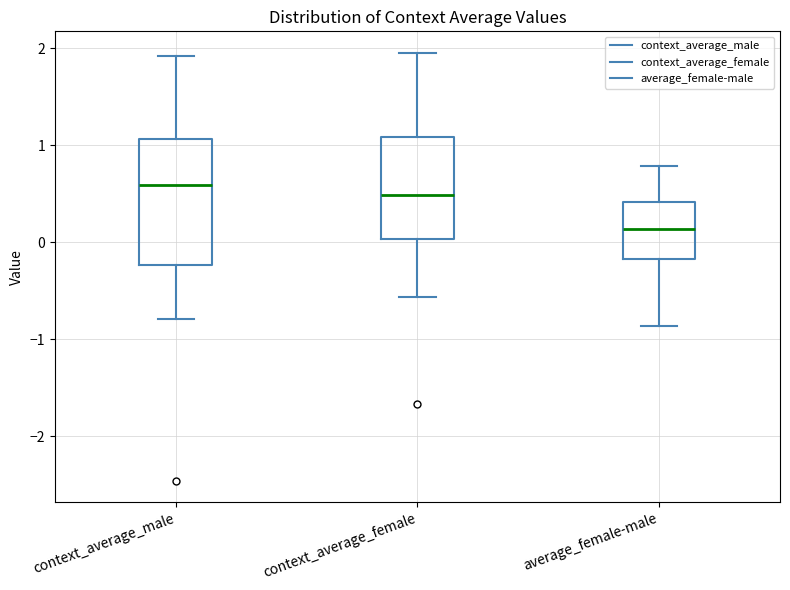

Where does the lower whisker of the box for context_average_male end on the y-axis? The values are not printed on the chart, so give them approximately, as read against the axis.

-0.8